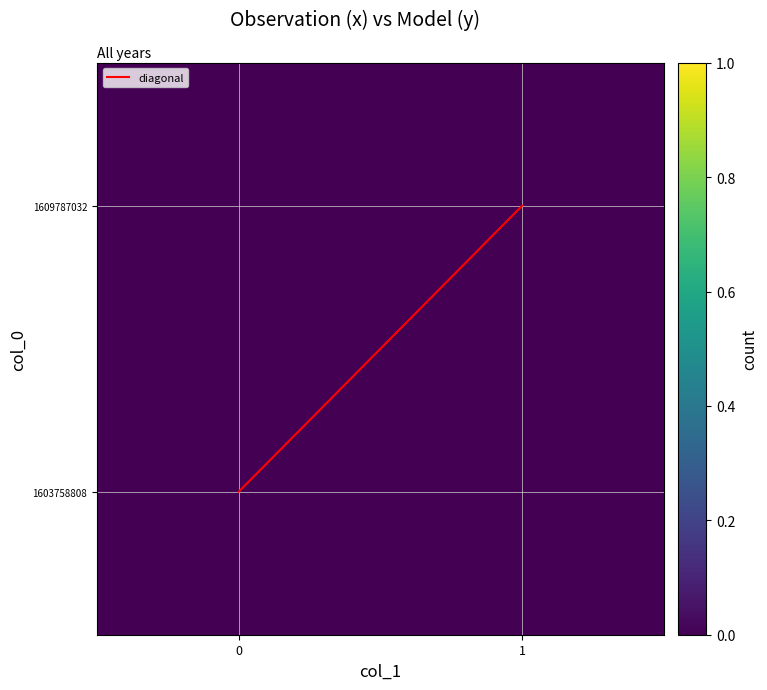

Which series has the largest total across all categories?

diagonal